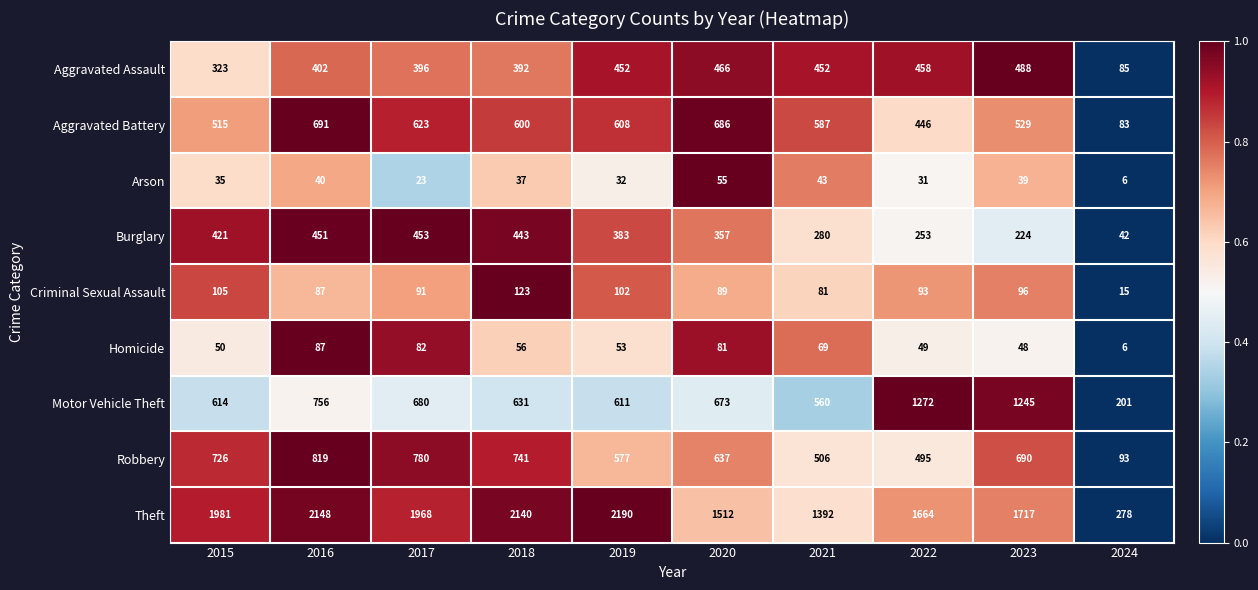

The value of Aggravated Battery at 2016 is 935. True or false?

False